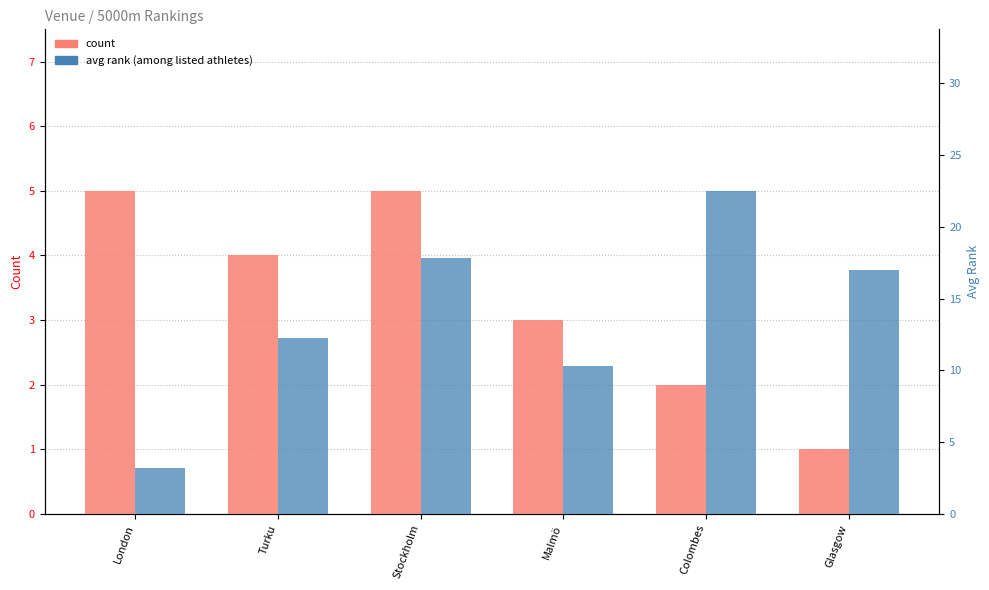

Rank the series by their average value, from highest to lowest.

avg rank, count